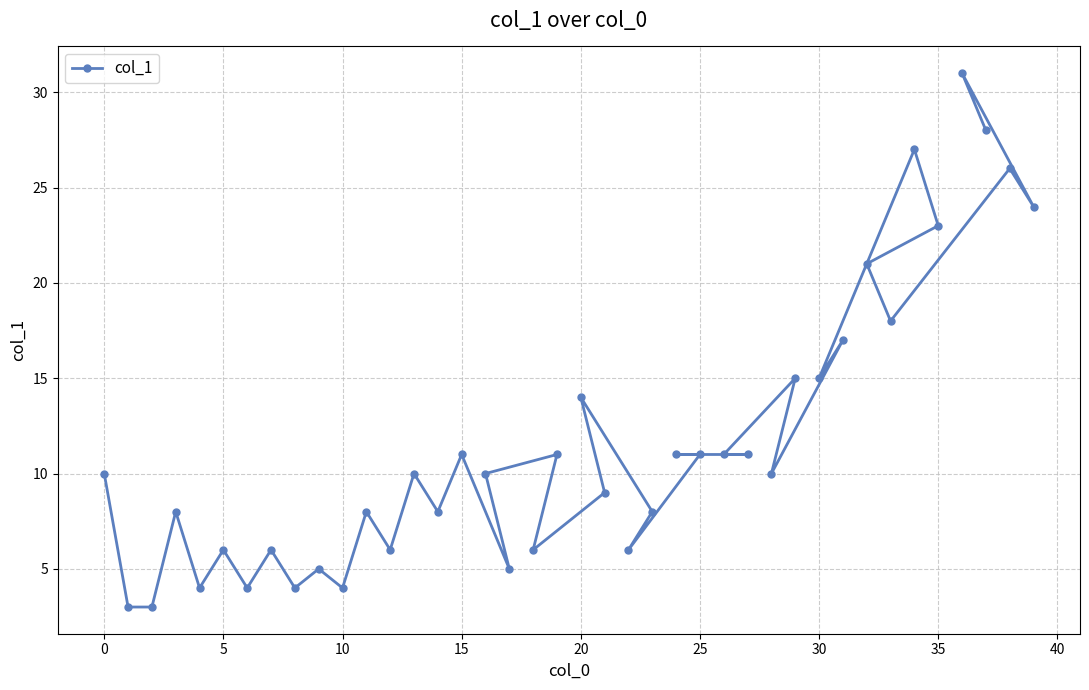

What is the smallest value displayed?

3